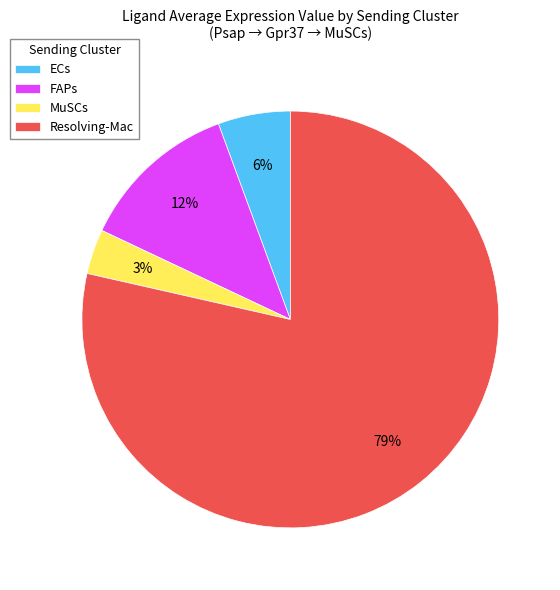

What percentage is the Resolving-Mac slice, to the nearest percent?

79%